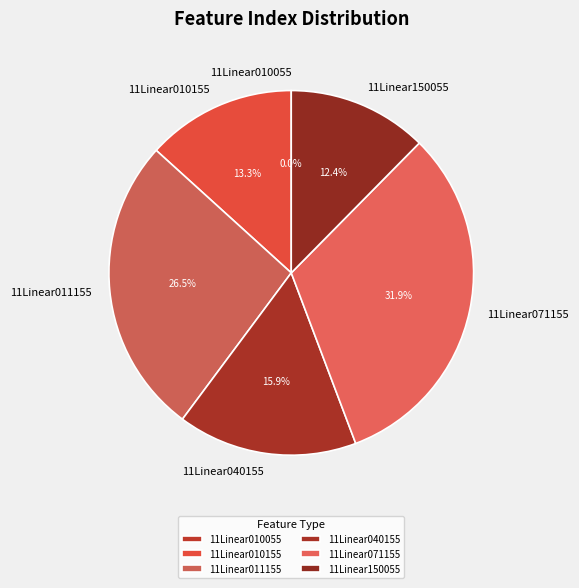

To the nearest percent, what is the difference between the 11Linear071155 and 11Linear010055 slice percentages?

32%